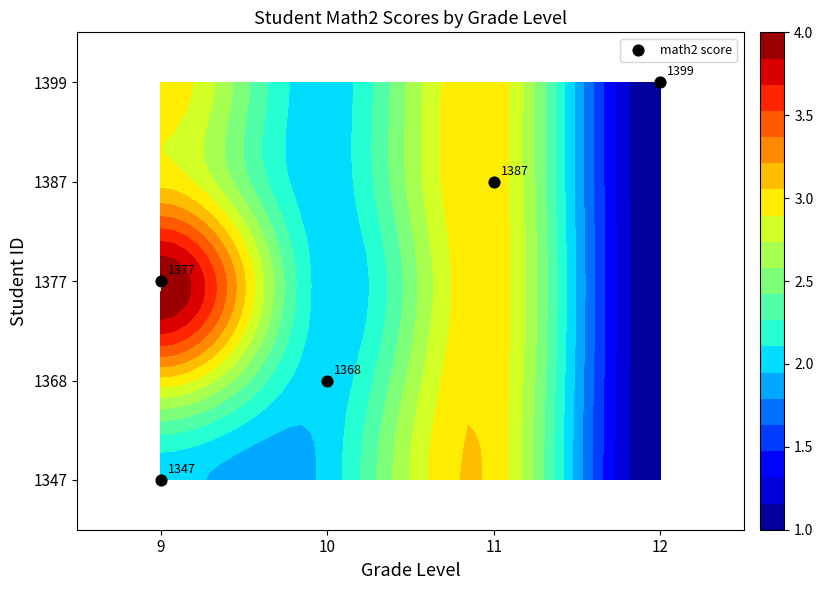

Count the values in the range 1 to 3.

3